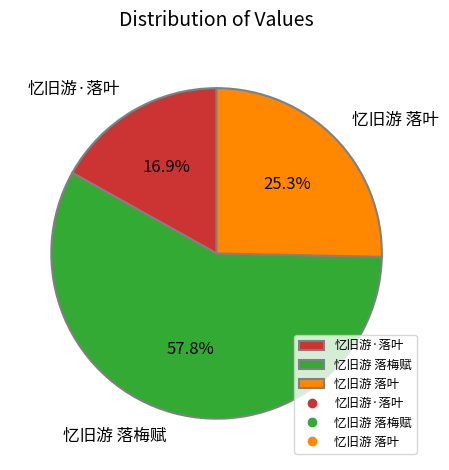

Combined, what portion of the pie is 忆旧游 落叶 and 忆旧游 落梅赋?

83.1%